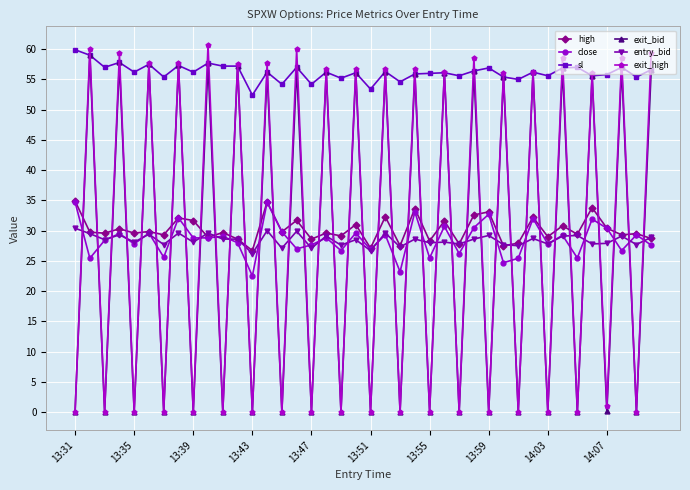

Which series has the widest spread of values?

exit_high